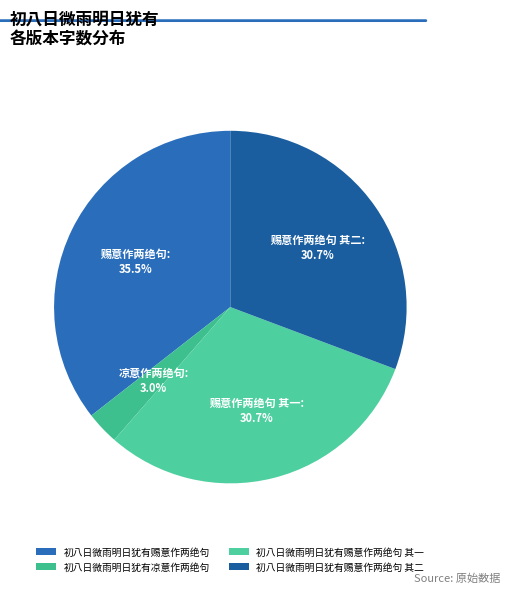

Is there a majority slice in this chart?

No